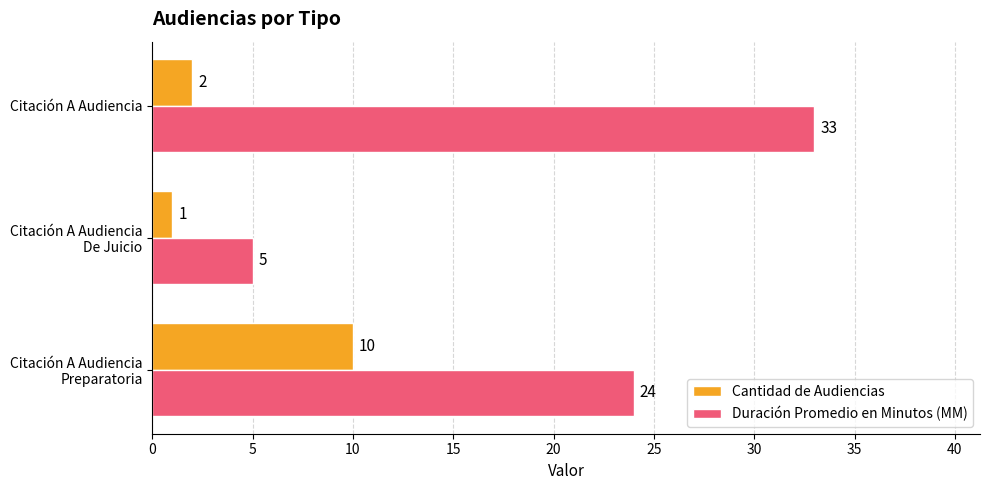

What is the average value of the Duración Promedio en Minutos (MM) series?

21